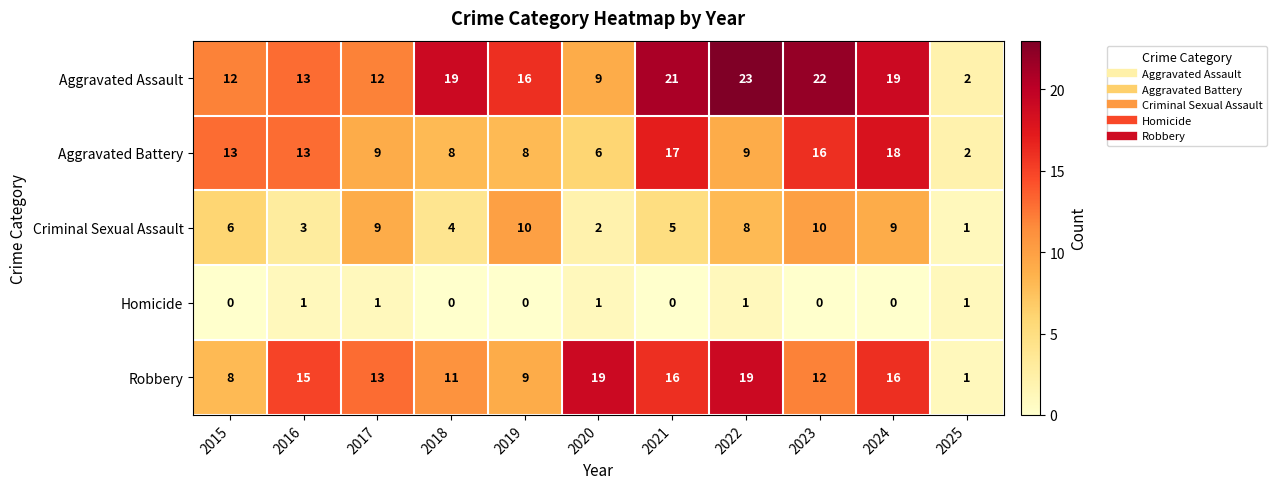

What value does the Robbery series have at 2016, to the nearest 10?

20